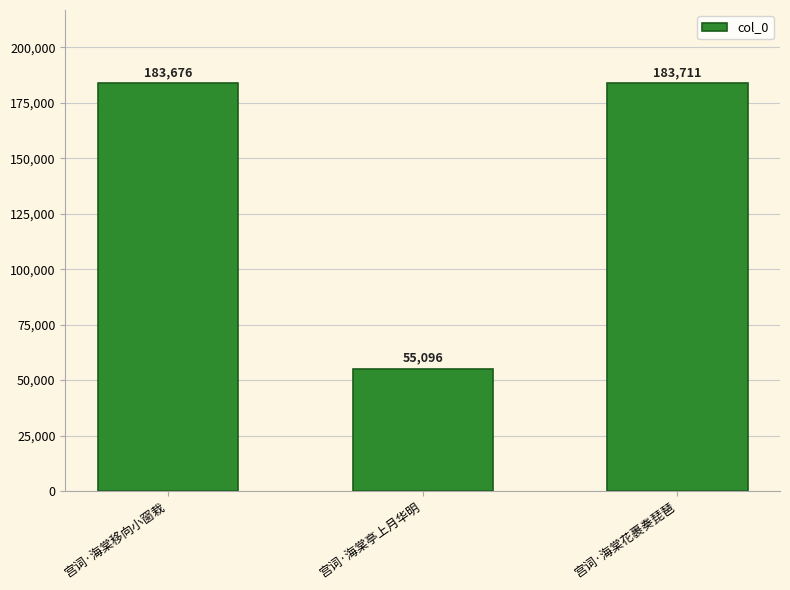

What is the average value?

140828